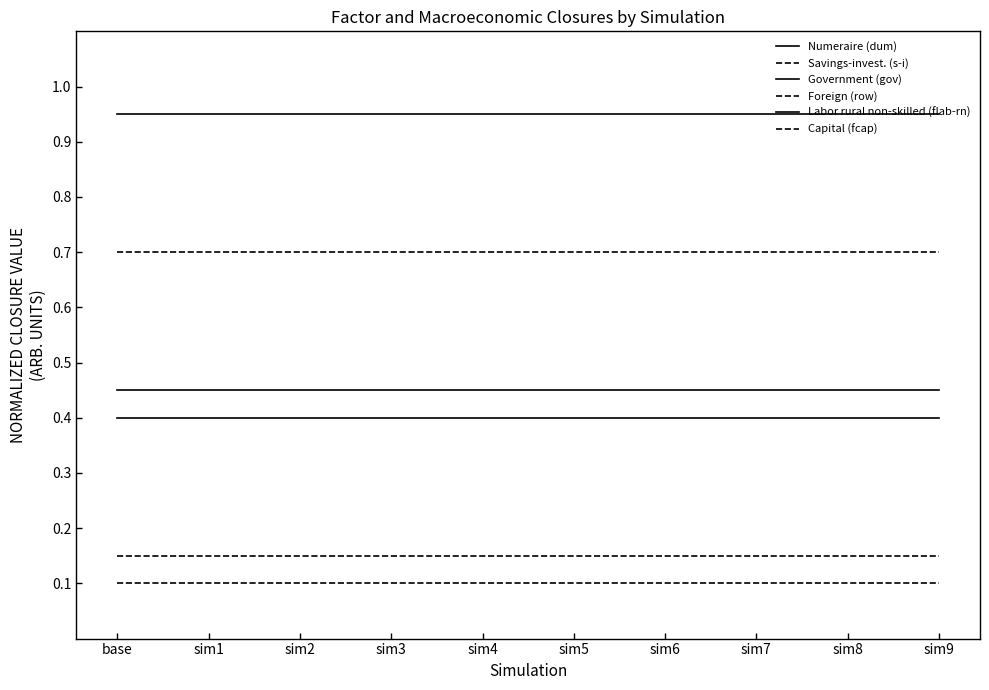

True or false: Capital (fcap) and Foreign (row) intersect in this chart.

False